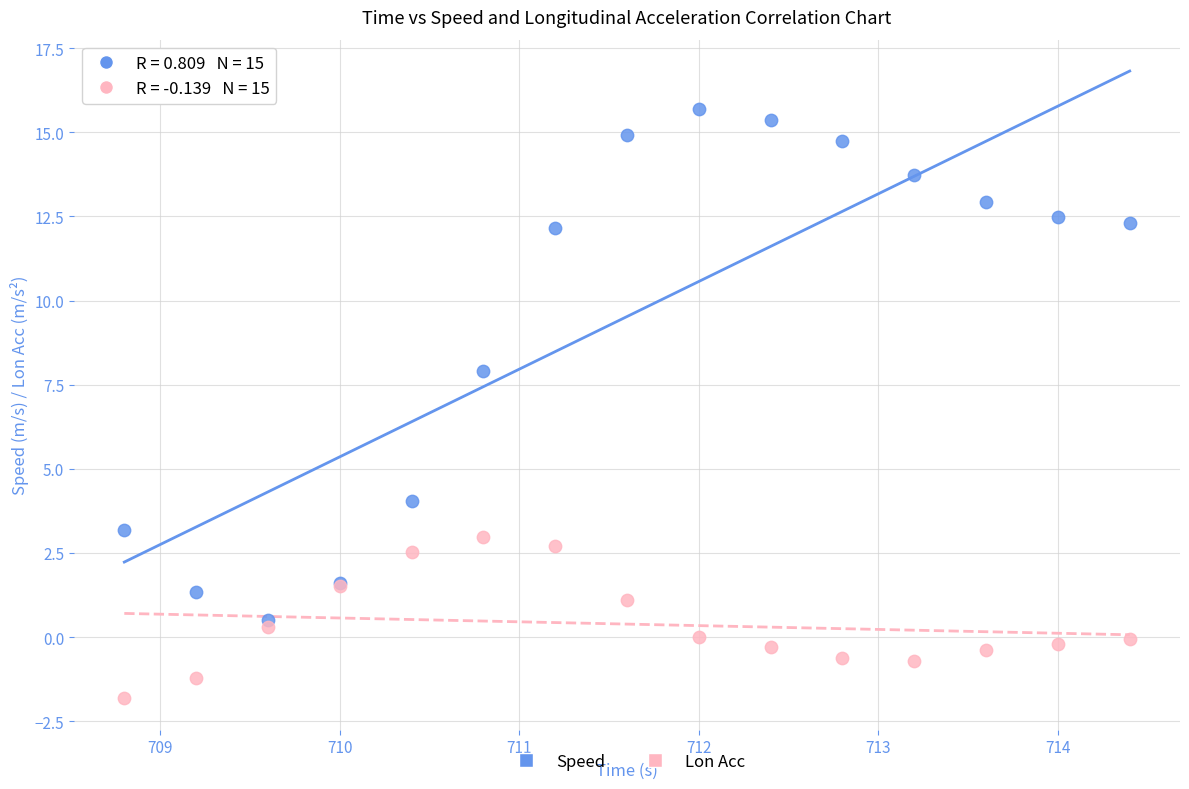

Which series has the largest Y range (max minus min)?

Speed